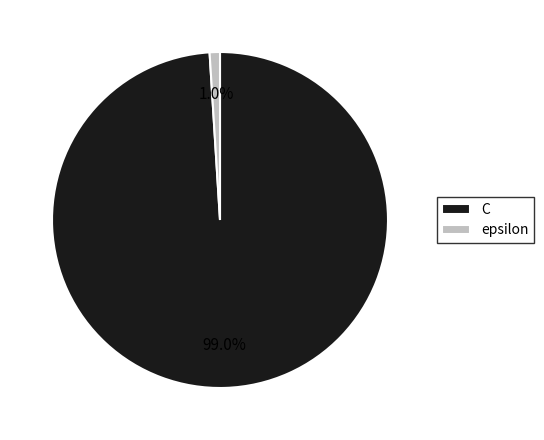

Rank the categories by value from highest to lowest.

C, epsilon